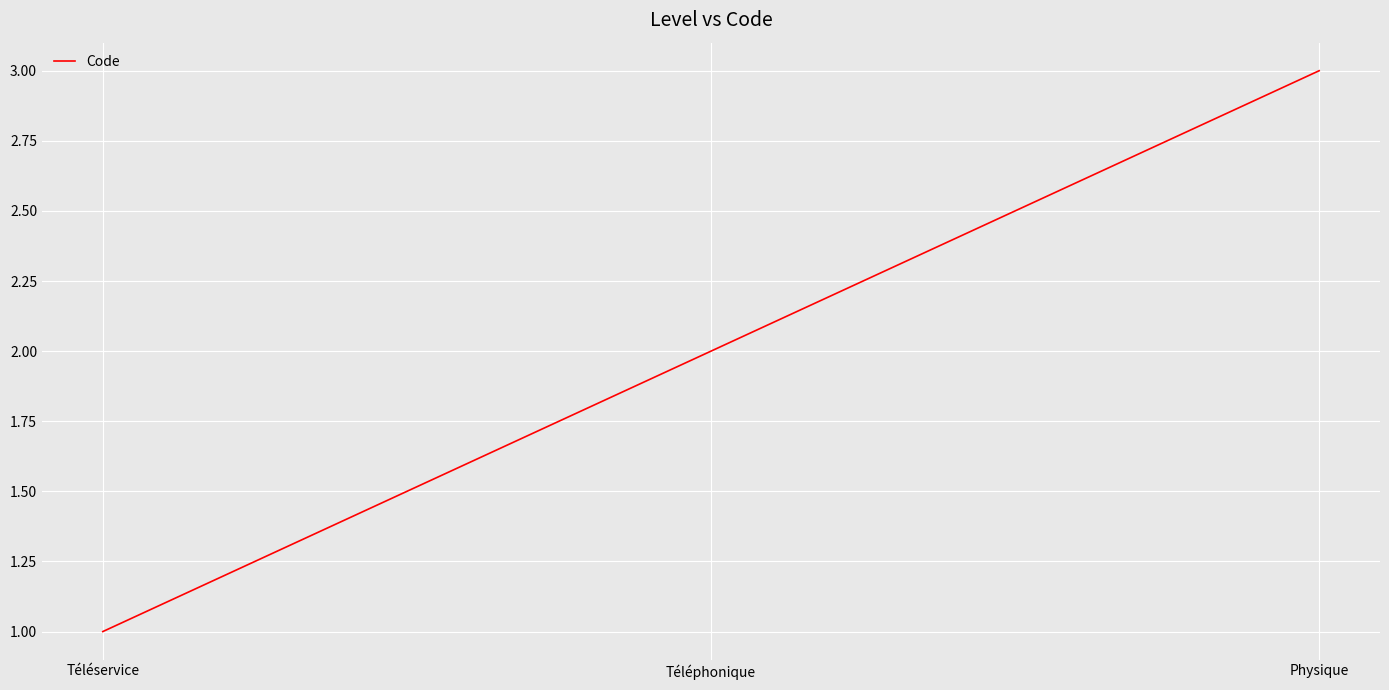

Which has a higher value, Physique or Téléservice?

Physique